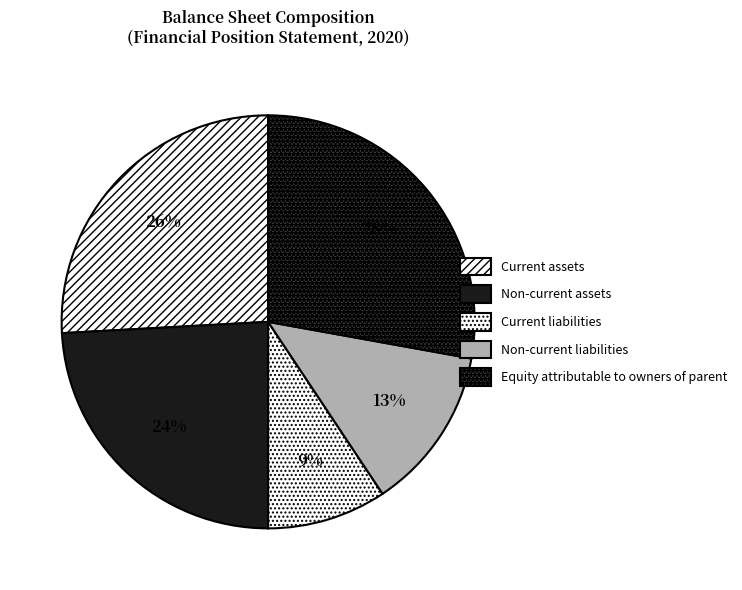

Does Equity attributable to owners of parent represent more than half of the total?

No